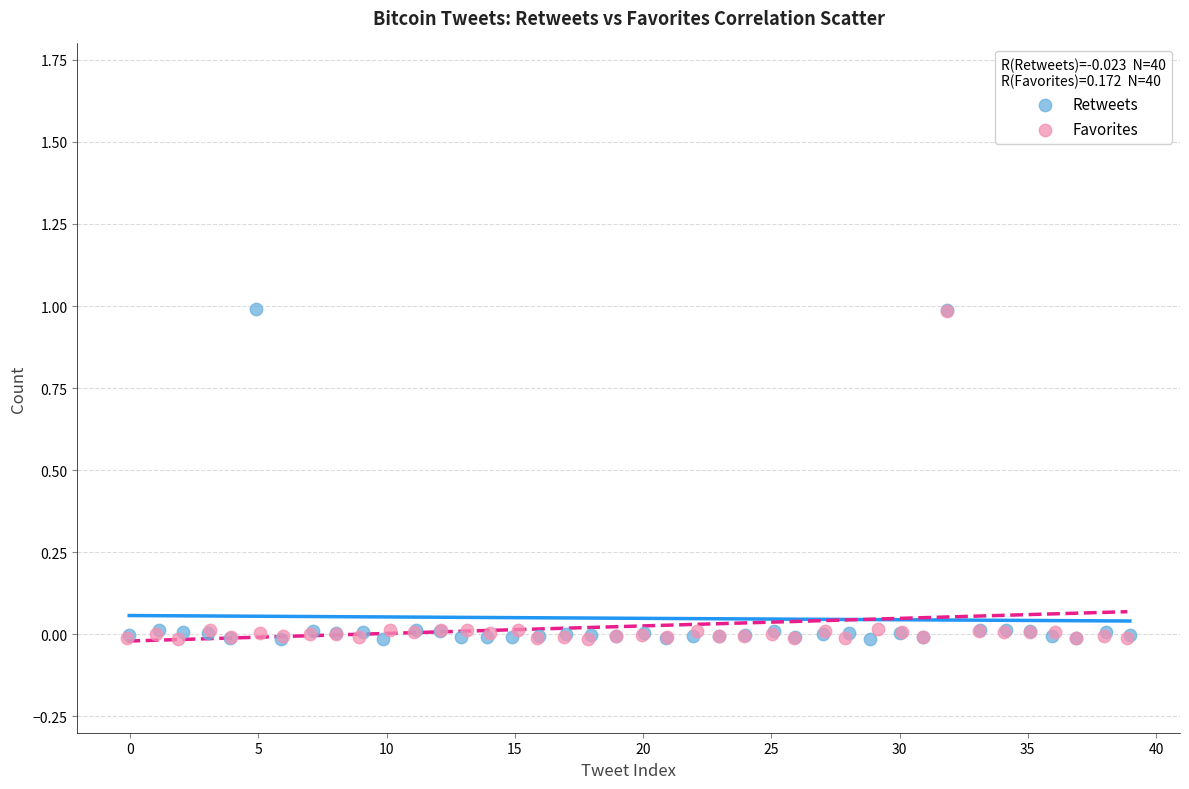

Which series has the widest spread of Y values?

Retweets